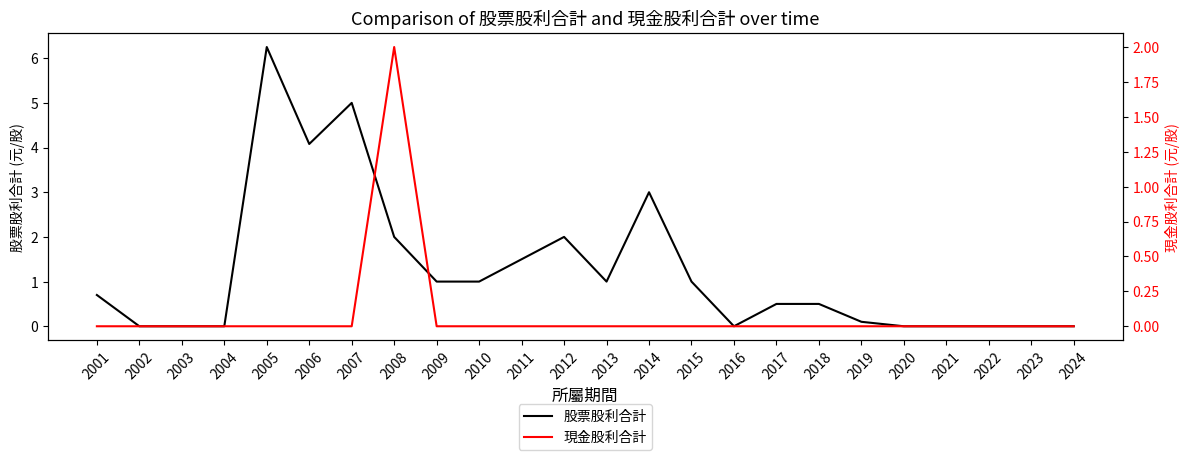

The value of 股票股利合計 at 2020 is -3.1. True or false?

False